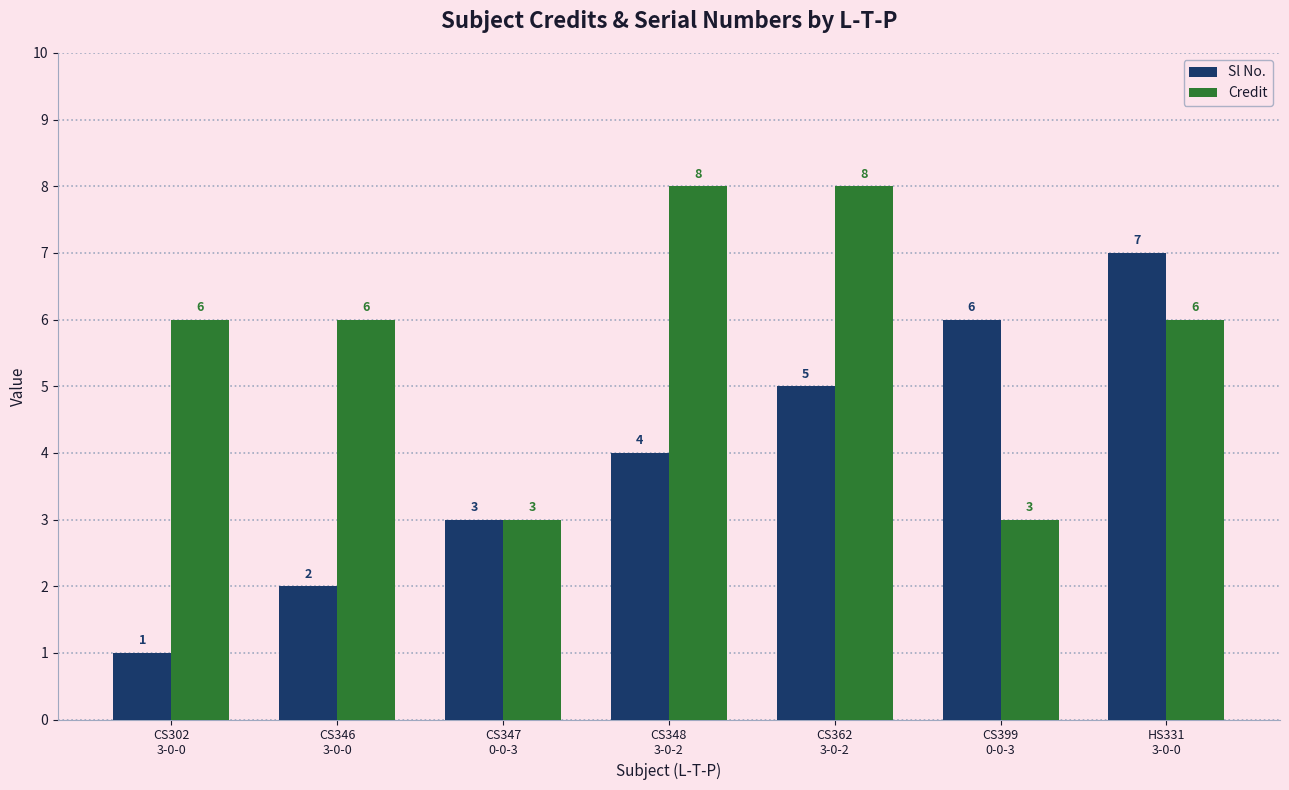

Which series has the widest spread of values?

Sl No.